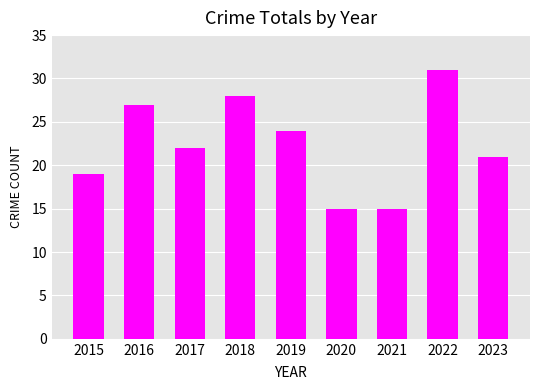

Does the chart contain any negative values?

No